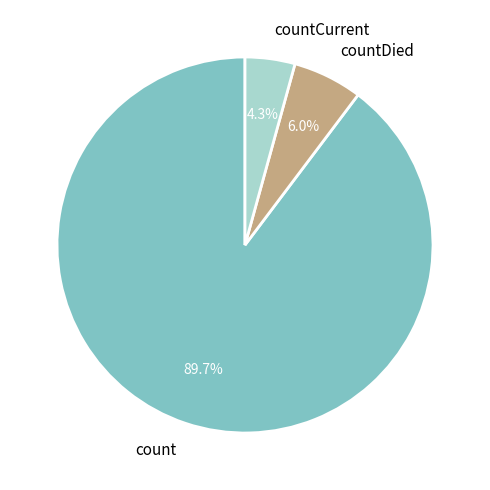

Which category has the biggest portion of the pie?

count